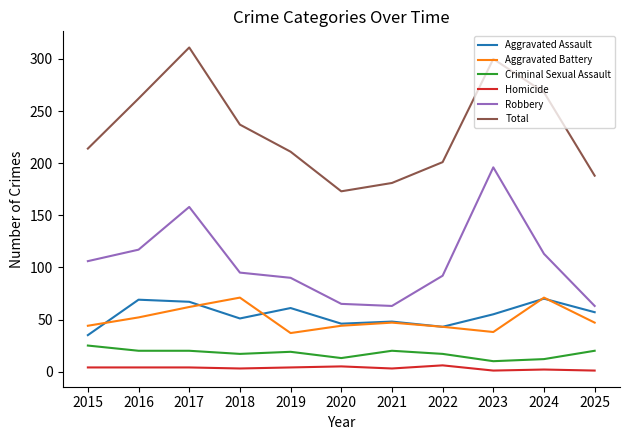

What is the spread (max minus min) of values at 2018?

234